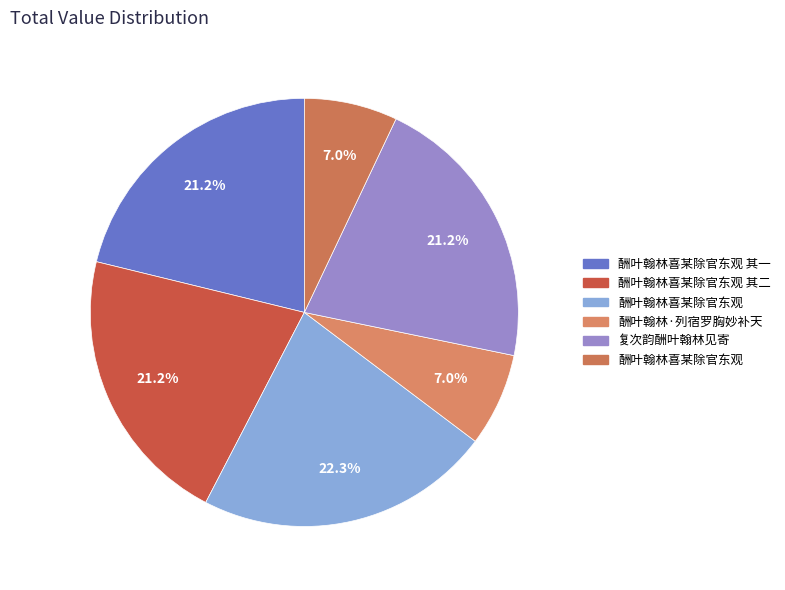

How many slices are in this pie chart?

6